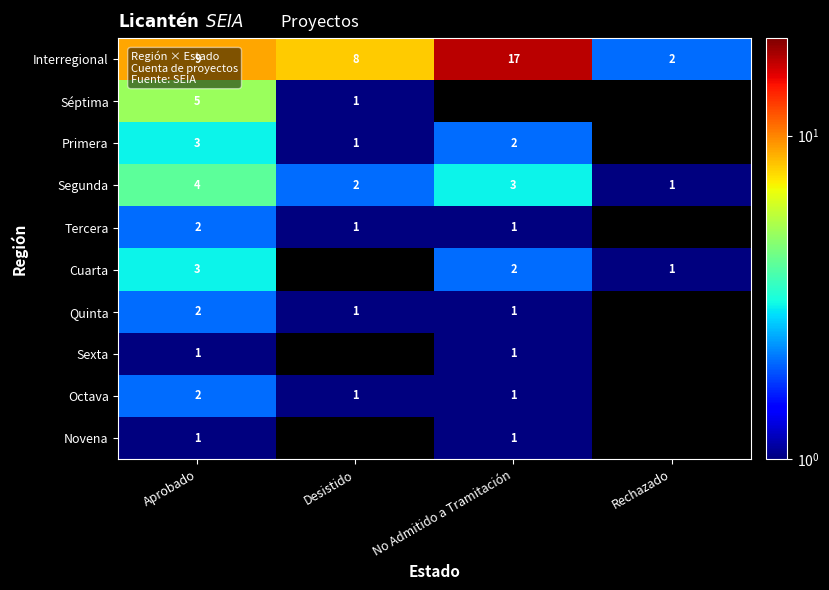

True or false: Sexta has a value of 0.4 at Aprobado.

False